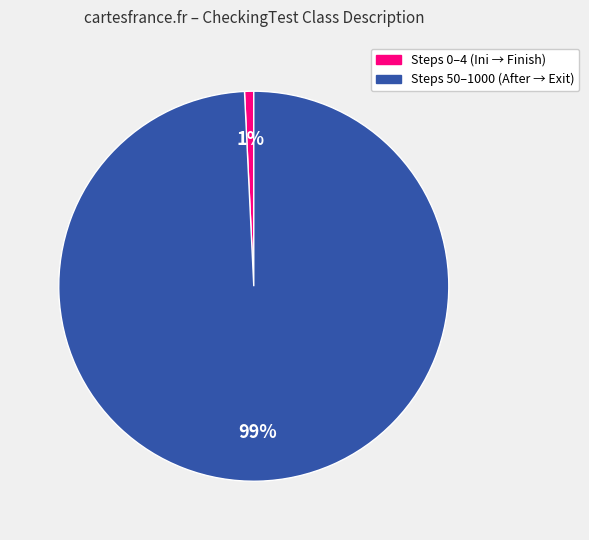

To the nearest percent, what is the difference between the largest and smallest slice percentages?

98%